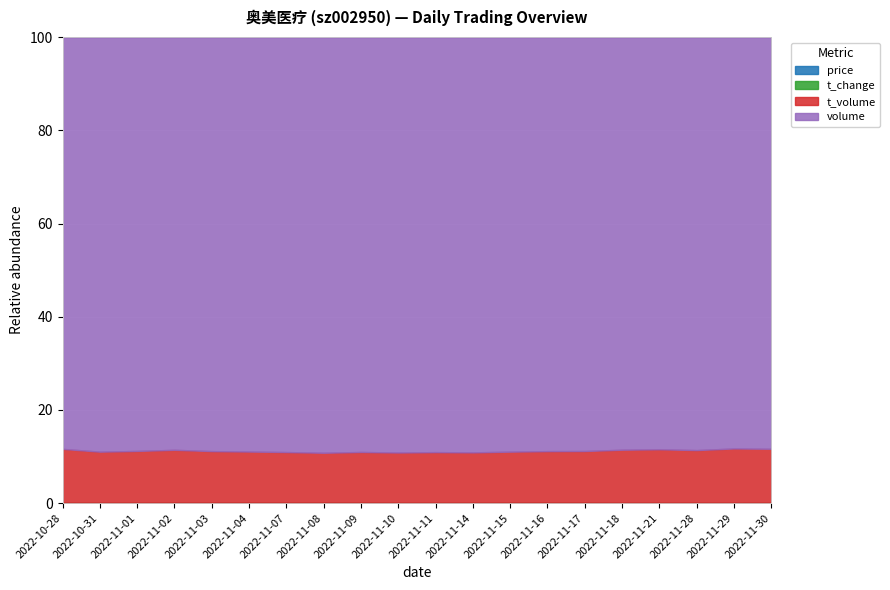

What is the average value of the t_change series?

2.0